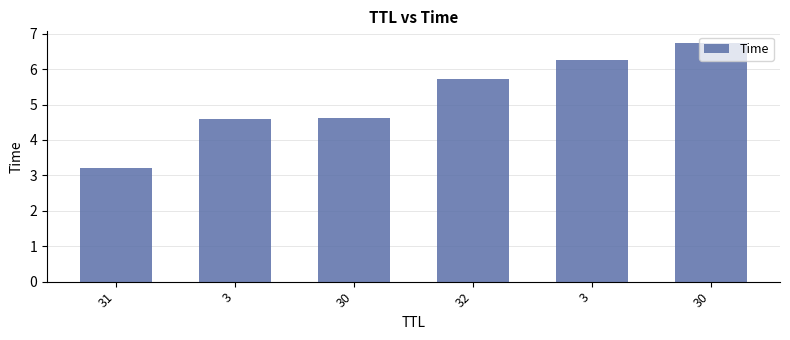

True or false: the data shows 2.4 at 3.

False